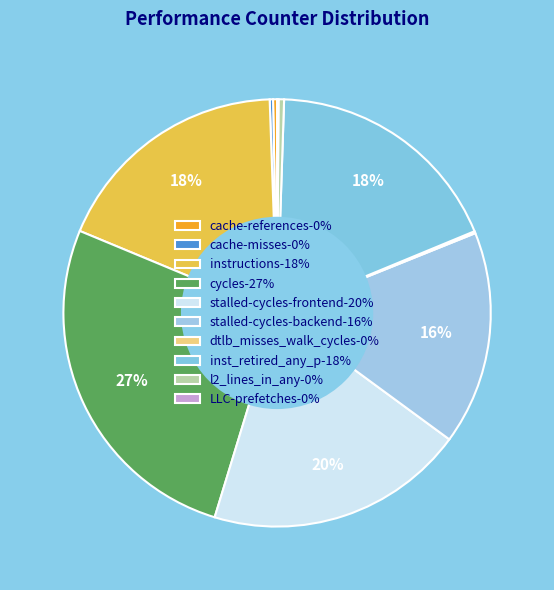

What is the smallest slice in the pie chart?

LLC-prefetches